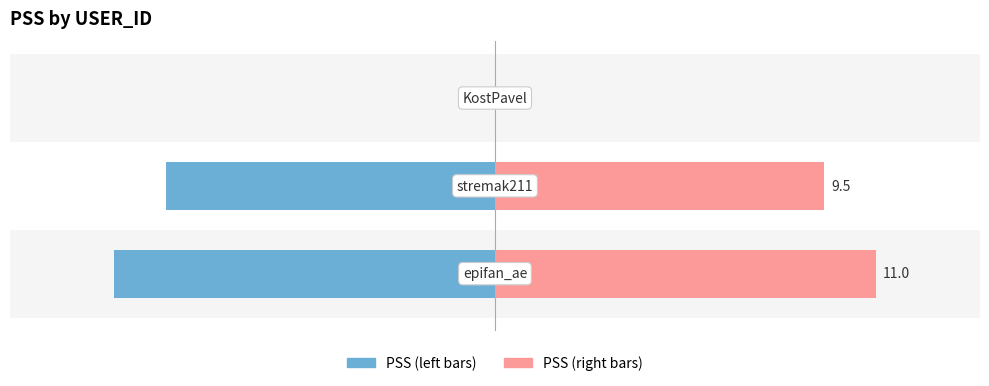

Reading left to right, transcribe all the data shown in this chart.

PSS (left): 0=-11.0	1=-9.5	2=0.0
PSS (right): 0=11.0	1=9.5	2=0.0